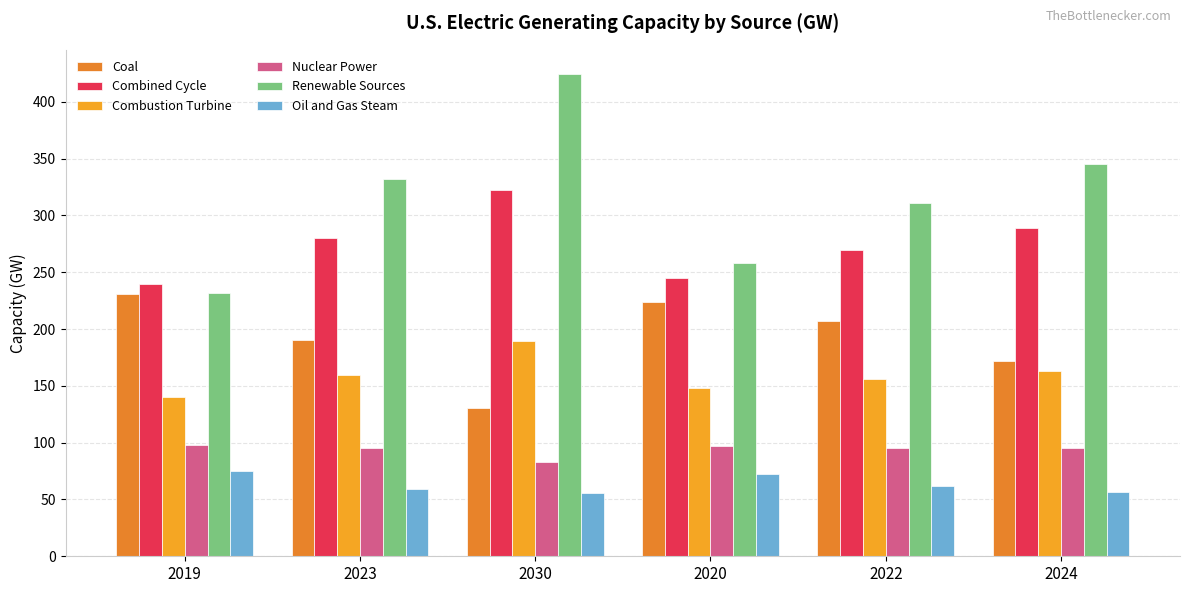

At how many categories does at least one series exceed 239?

6